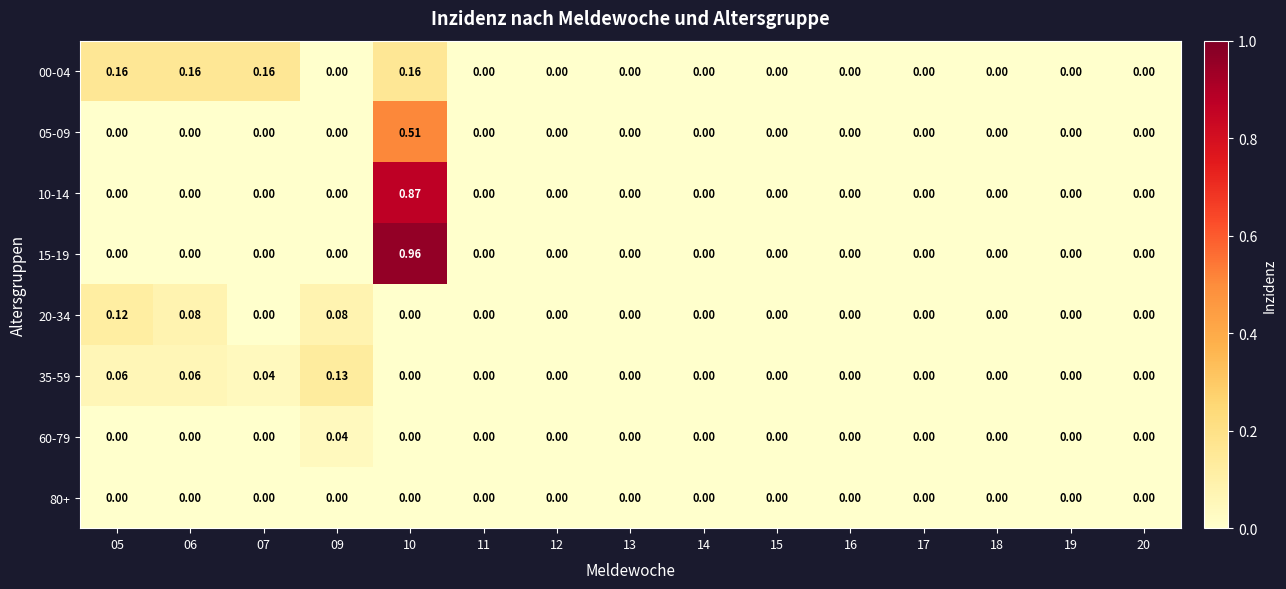

Count the number of categories in the chart.

15